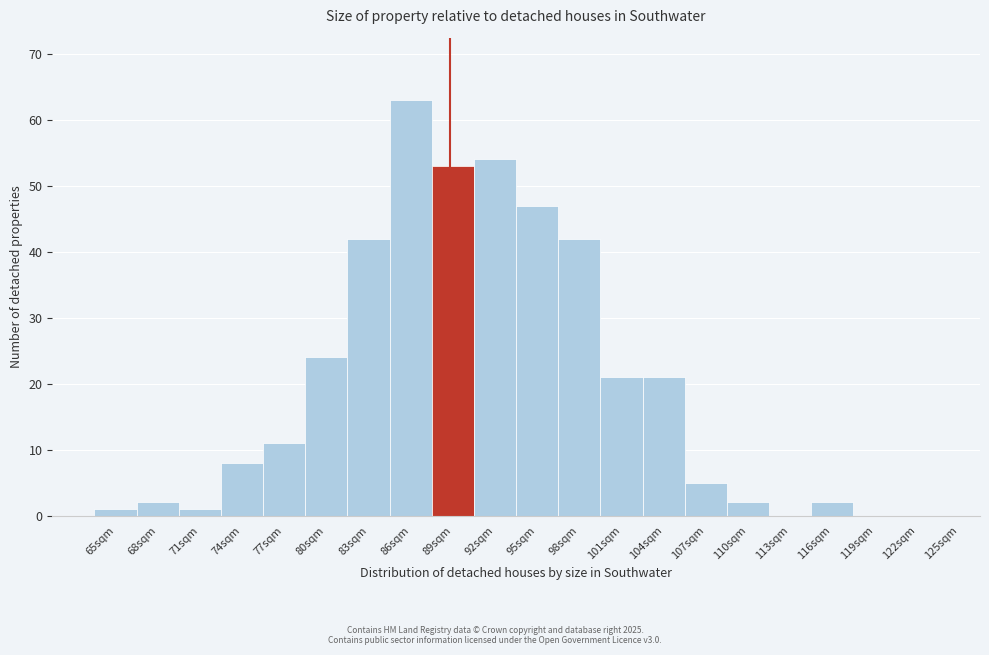

Which range on the x-axis has the tallest bar?

84.5 to 87.5